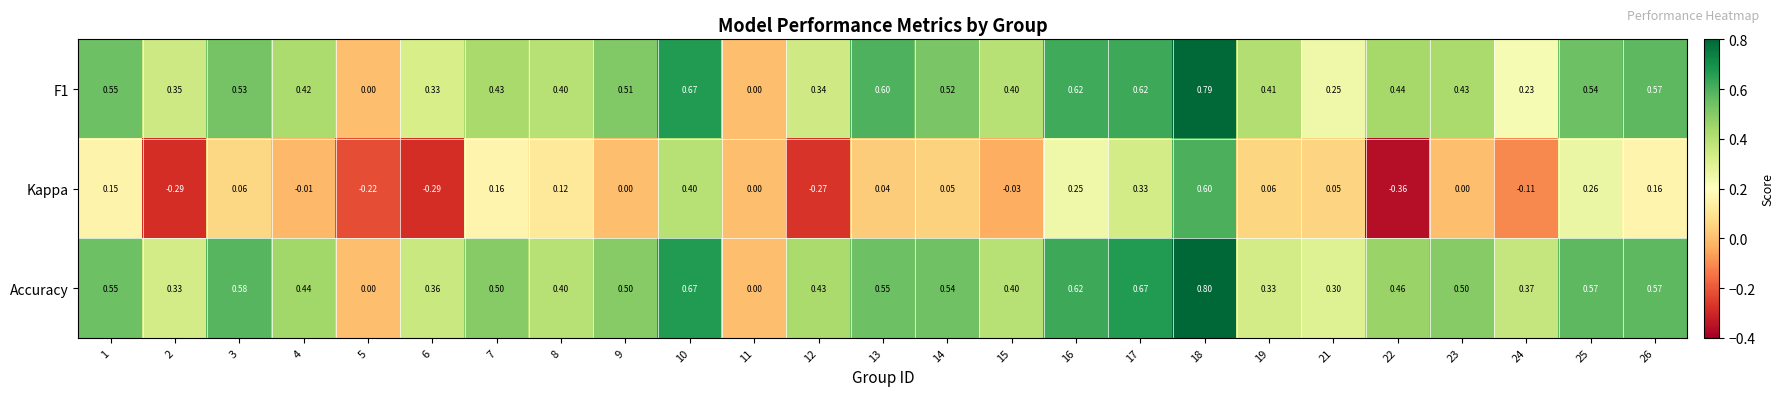

Which series changed the most between 2 and 13?

Kappa